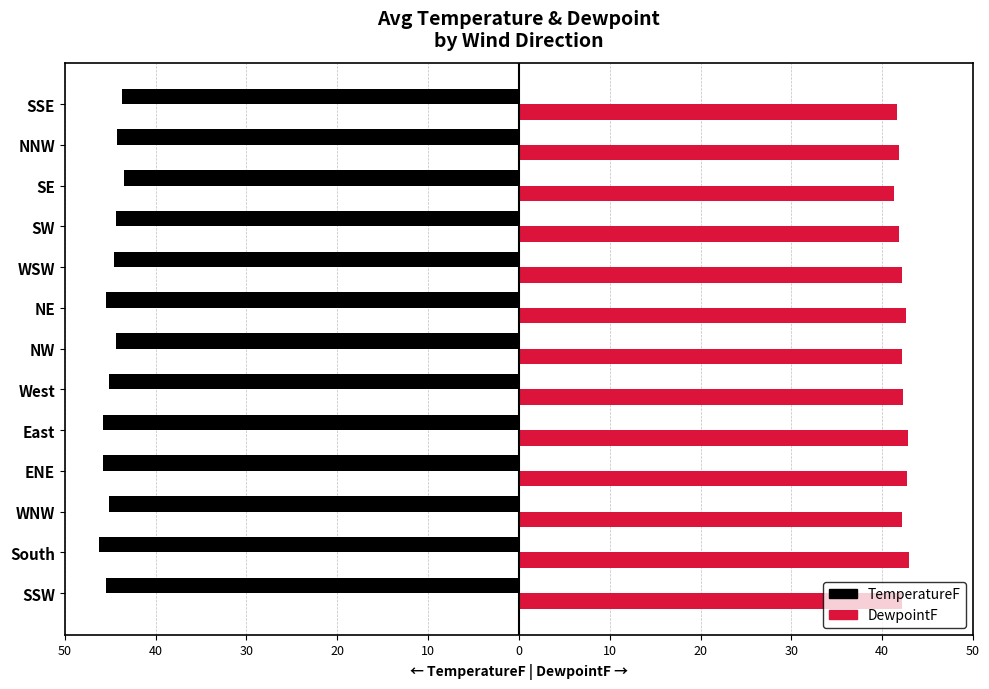

Which series has the largest range (max minus min)?

TemperatureF